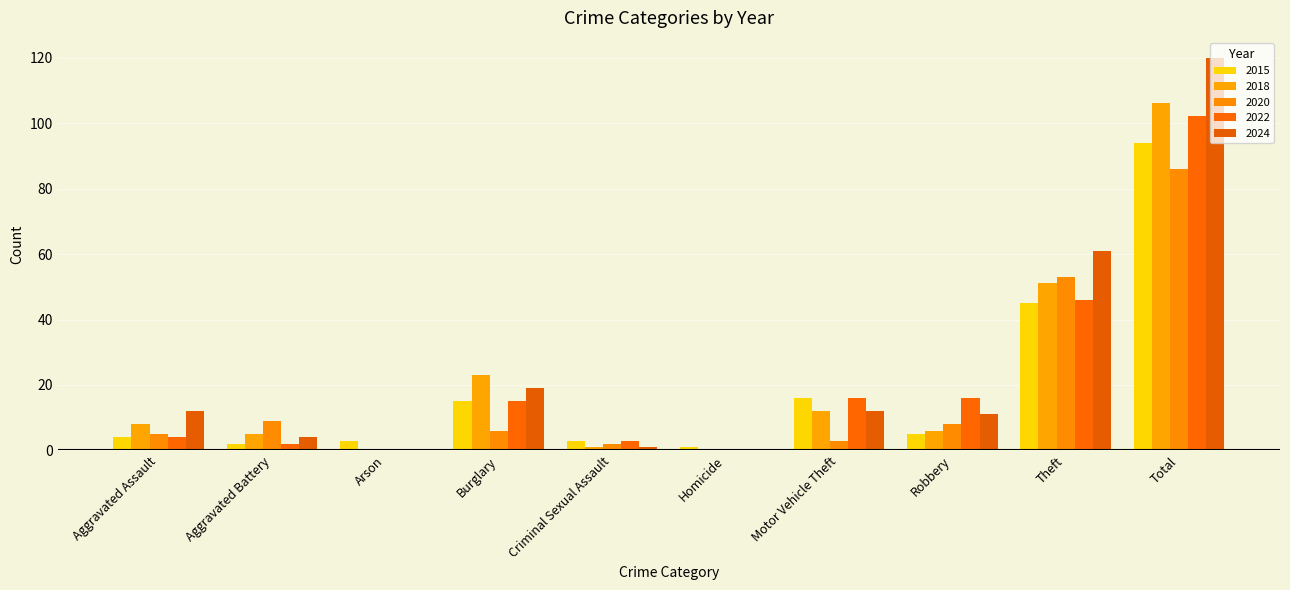

The value of 2020 at Theft is 53. True or false?

True